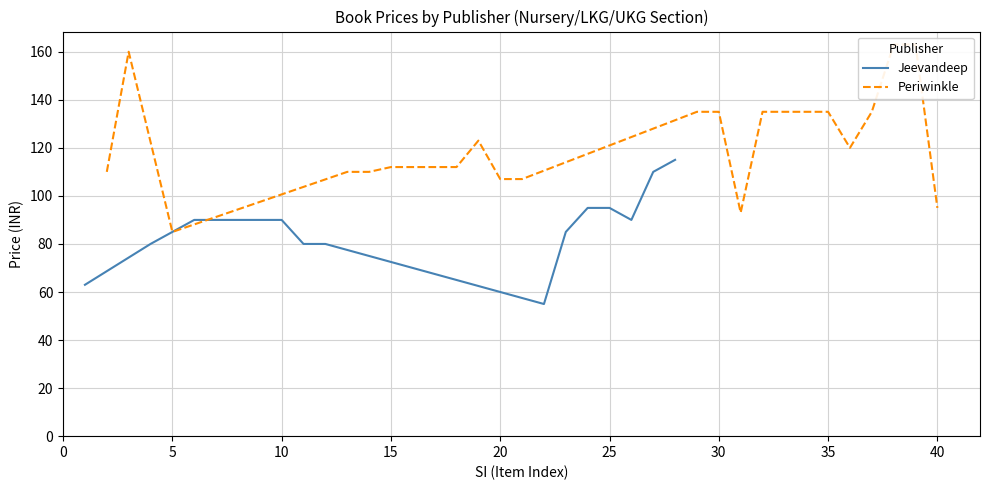

What is the minimum value for Jeevandeep?

55